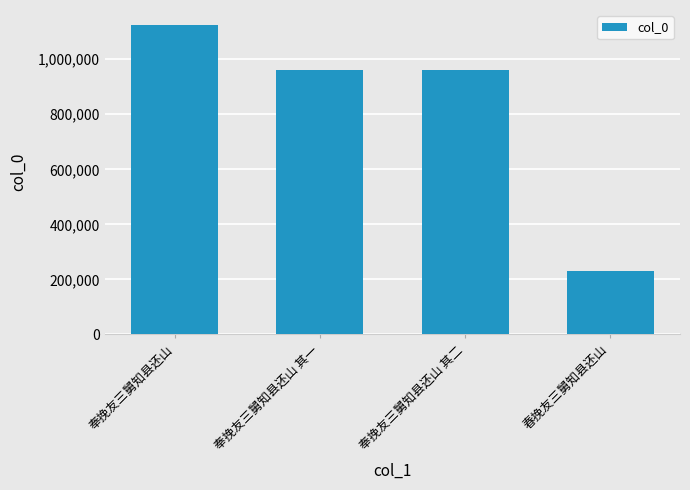

Which label corresponds to the smallest value in the chart?

春挽友三舅知县还山